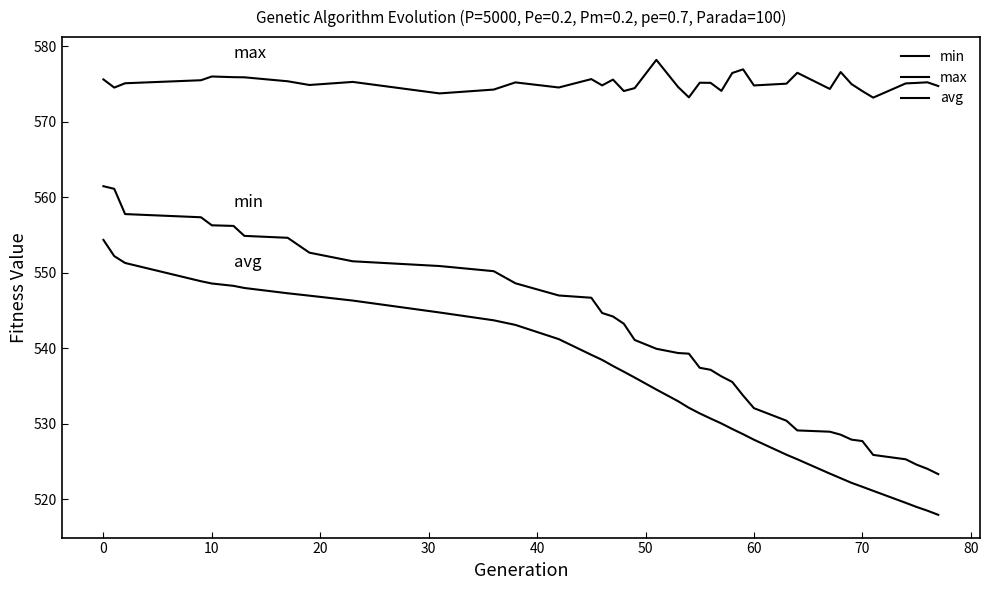

True or false: avg and min intersect in this chart.

False